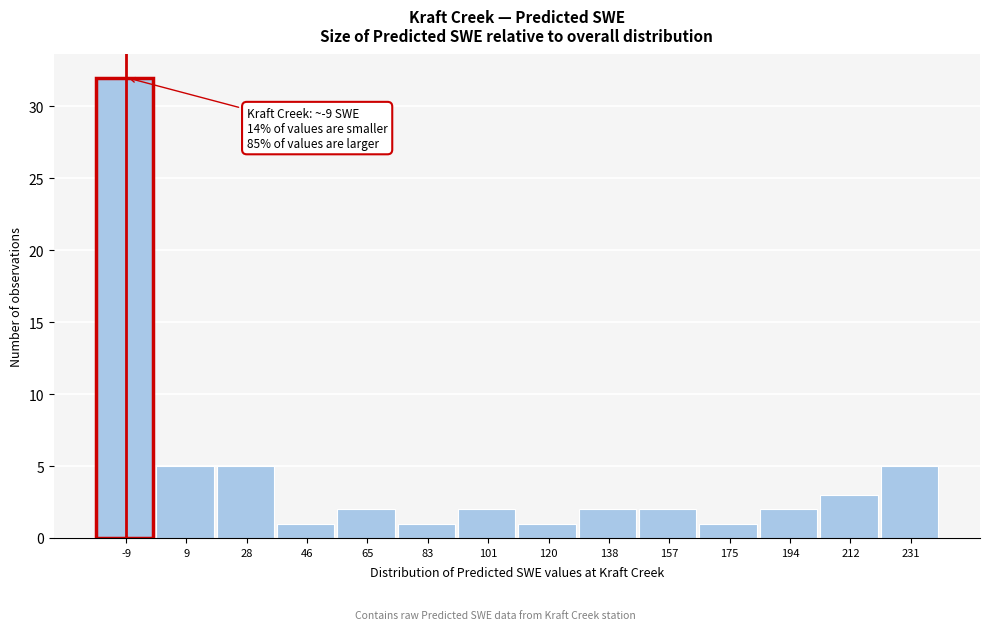

Which range on the x-axis has the tallest bar?

-18 to 0